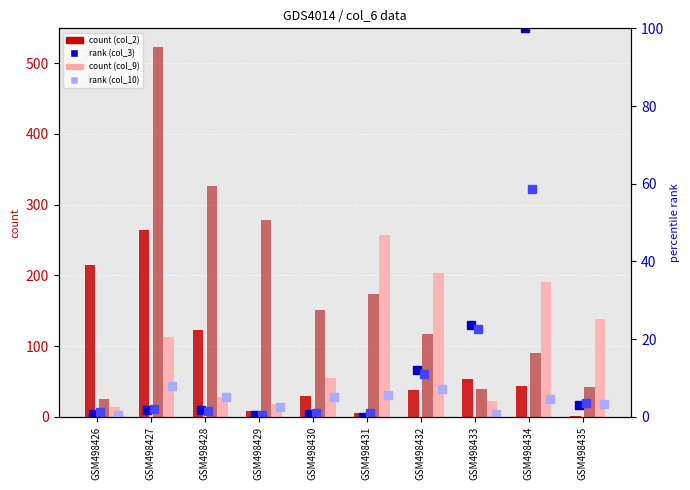

Does the chart contain stacked bars?

No